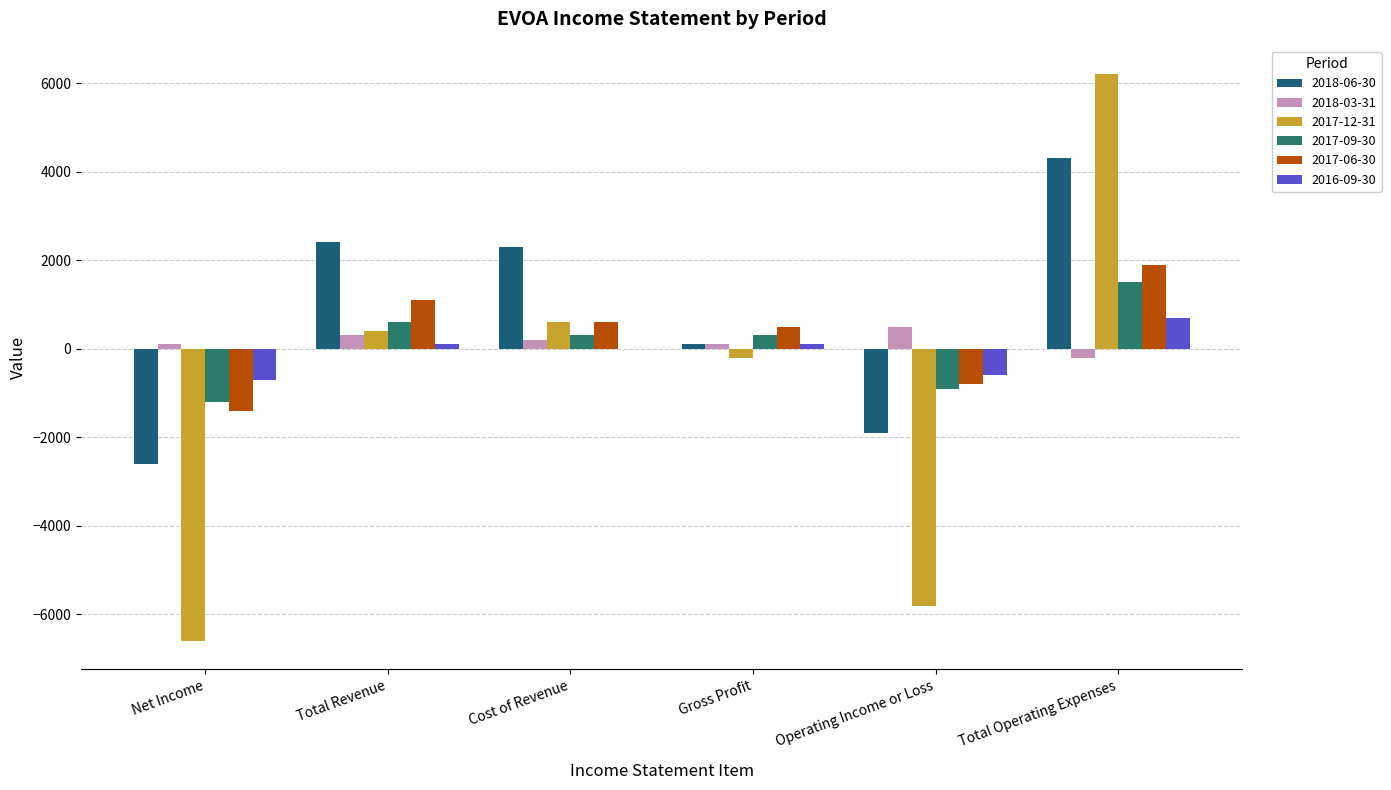

How many groups of bars are there?

6